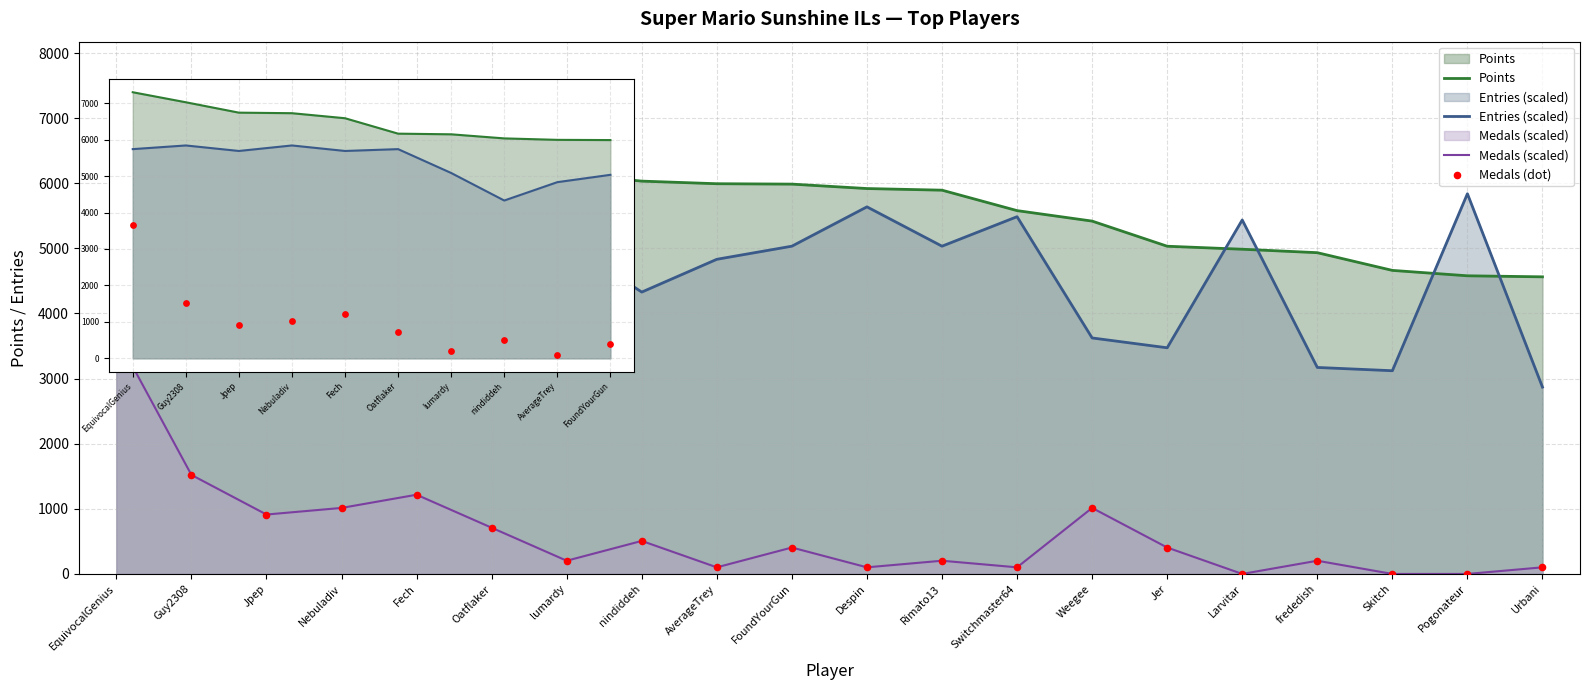

What are all the series names shown in the legend?

Points, Entries (scaled), Medals (scaled), Medals (dot)